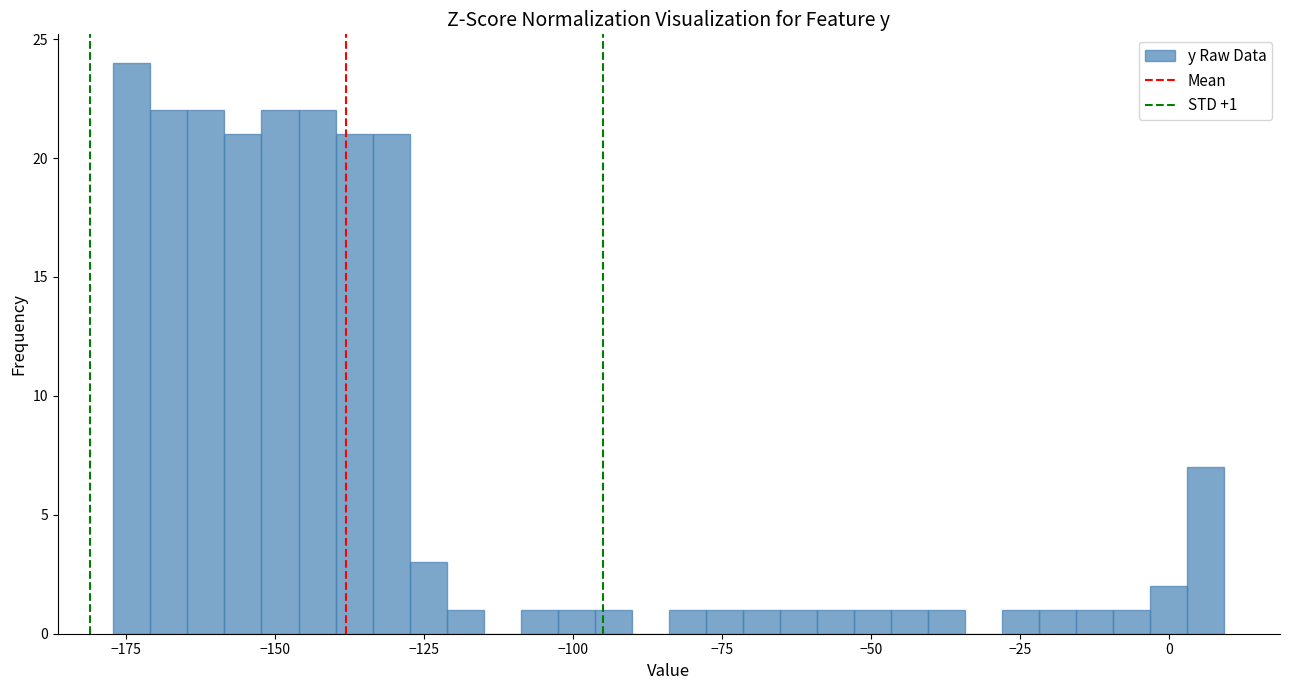

Read against the x-axis, roughly where is the centre of the tallest bar?

-175